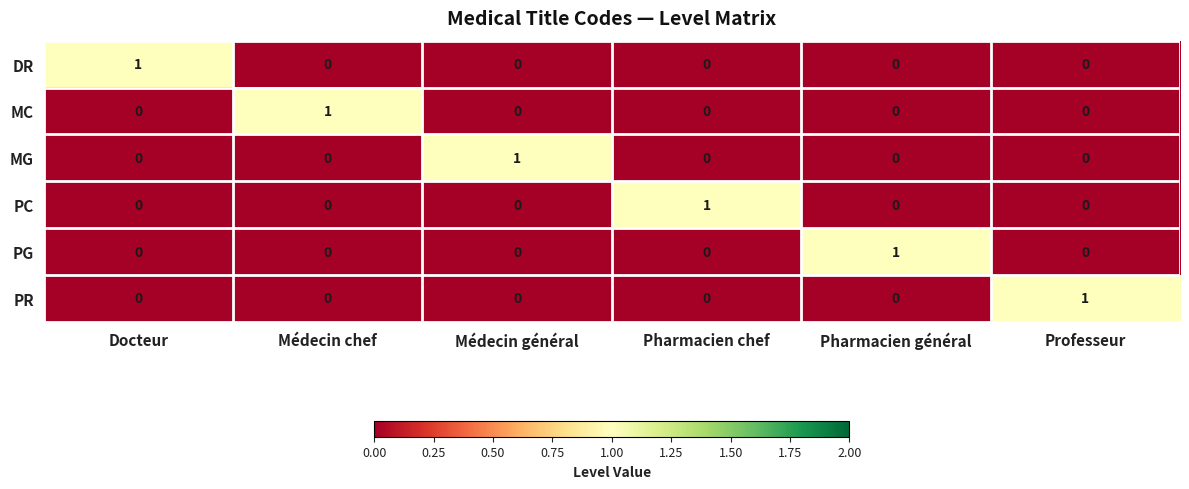

How many PC values are between 0 and 1?

6